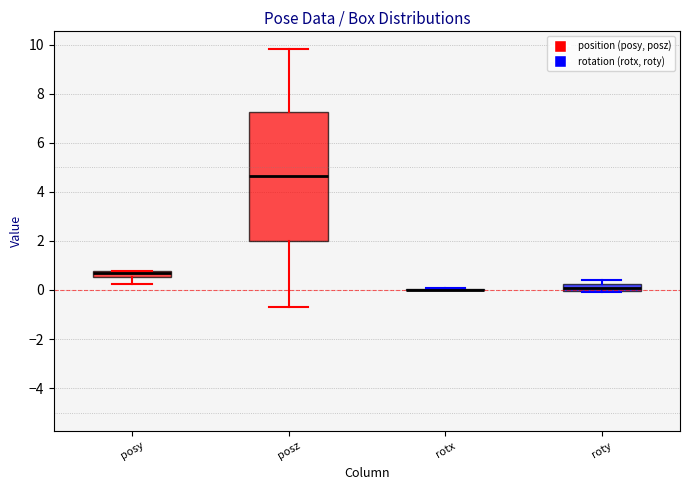

Which box is the tallest, from its lower edge to its upper edge?

posz